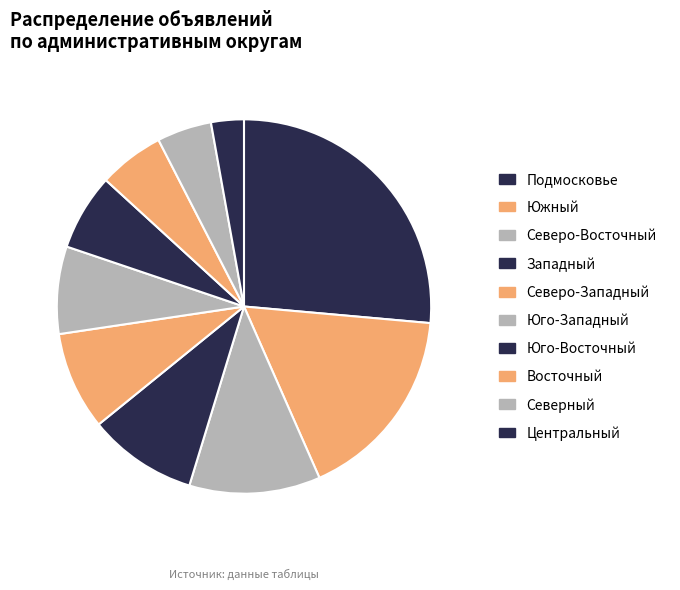

How many slices are in this pie chart?

10